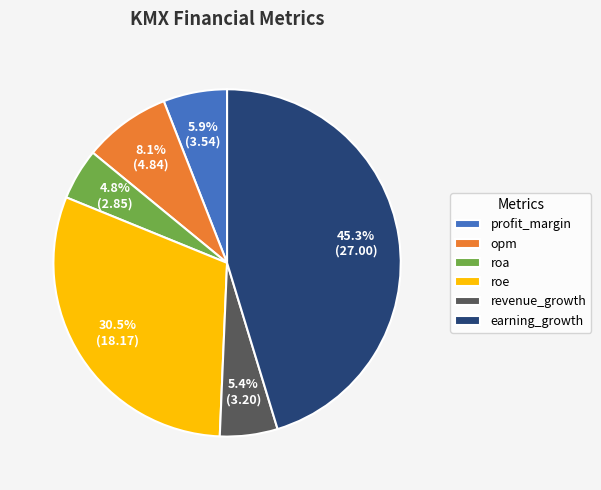

To the nearest percent, what percentage of the pie is roa?

5%